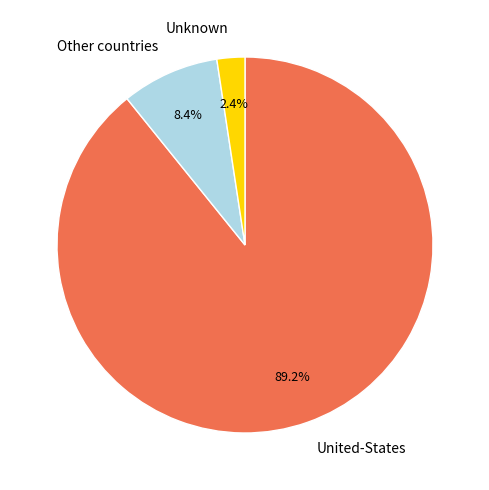

Is United-States the majority of the pie?

Yes